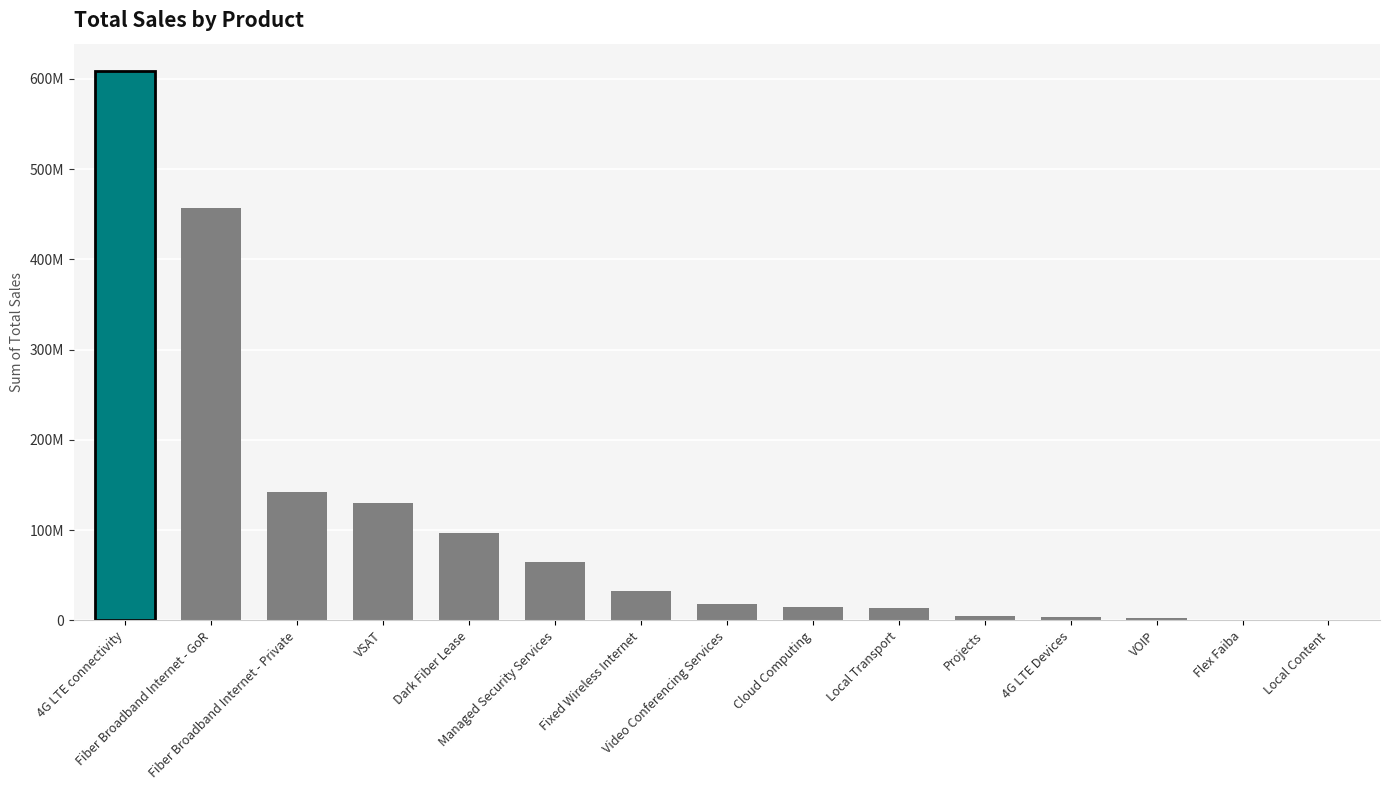

What is the value of the 13th bar from the left?

2510042.4